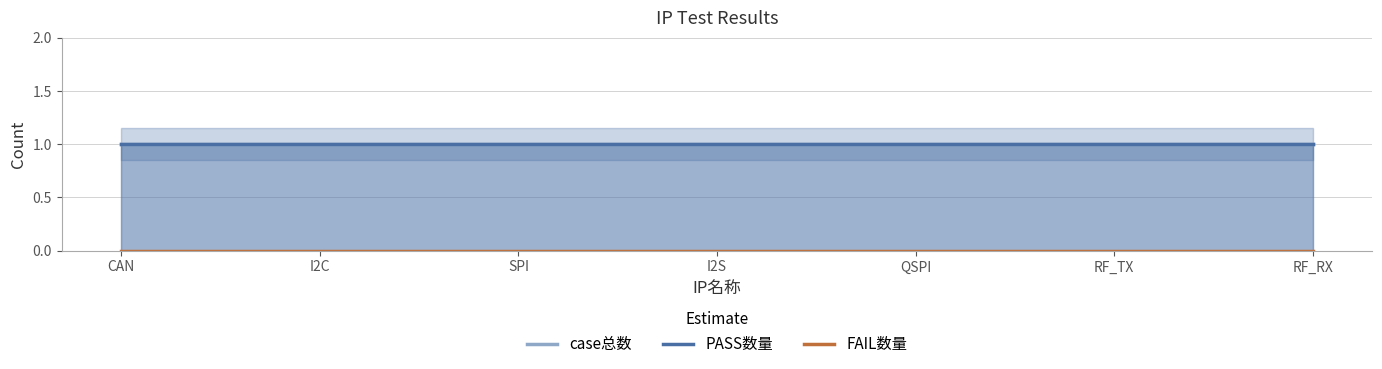

What is the label of the 4th point from the right?

I2S